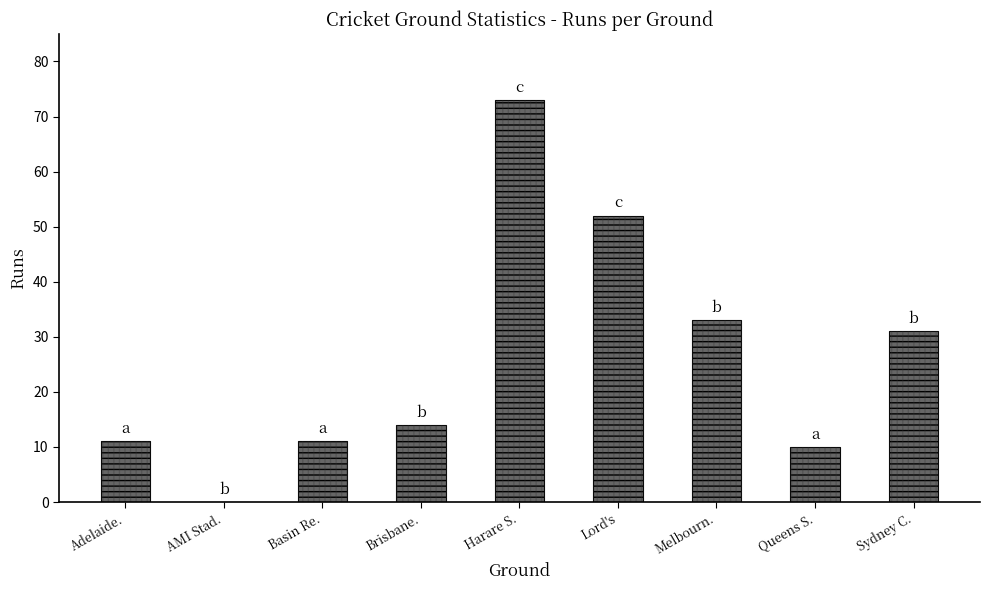

Rank the categories by value from highest to lowest.

Harare S., Lord's, Melbourn., Sydney C., Brisbane., Adelaide., Basin Re., Queens S., AMI Stad.